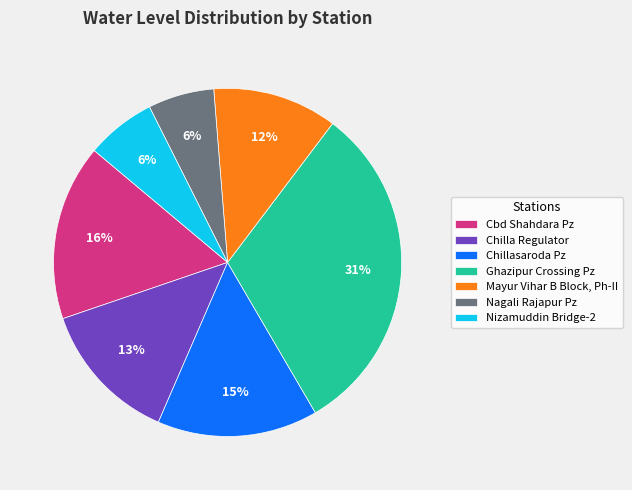

What is the largest slice in the pie chart?

Ghazipur Crossing Pz